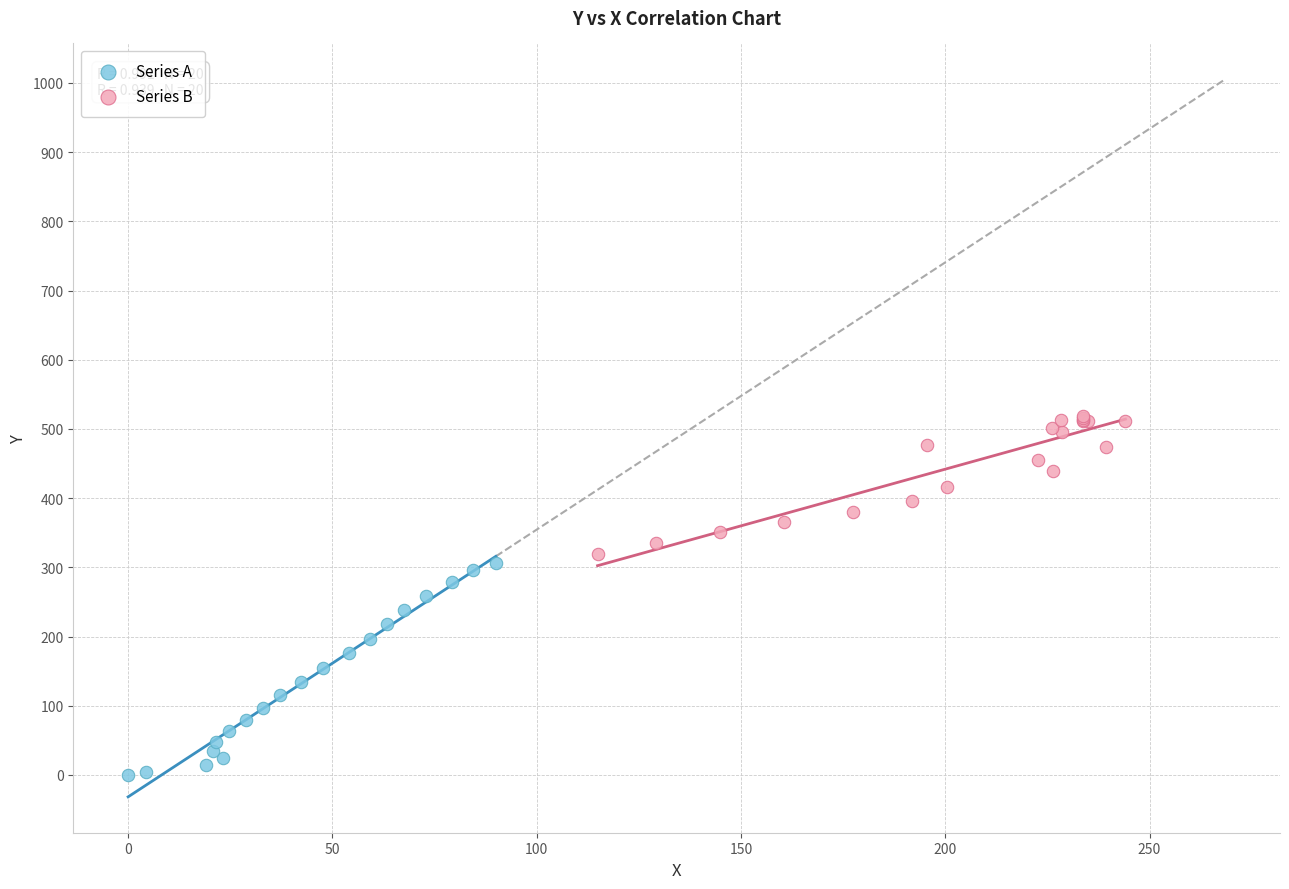

Which series contains the lowest Y value?

Series A